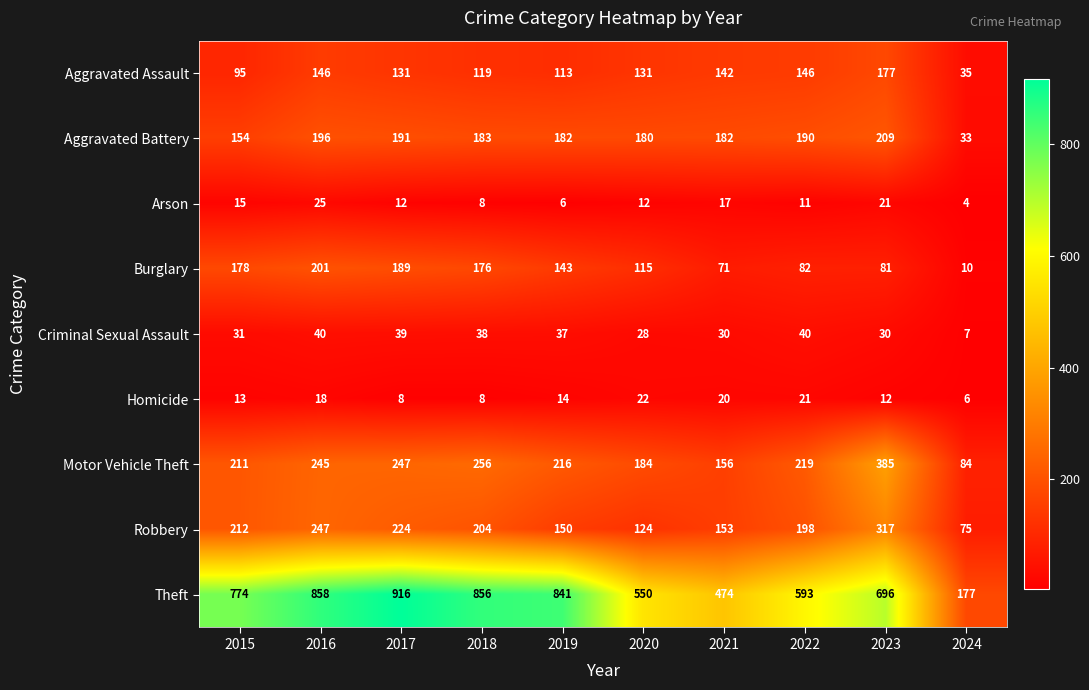

What is the minimum value shown in the chart?

4